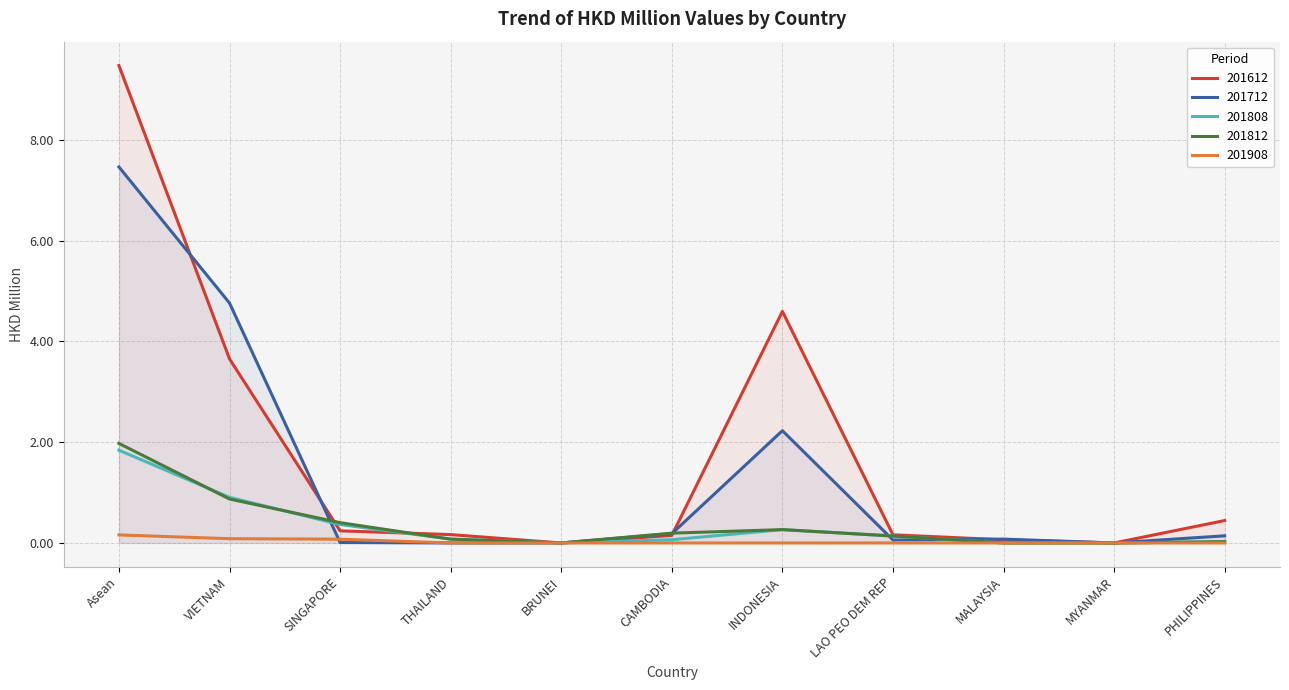

What position from the left is Asean?

1